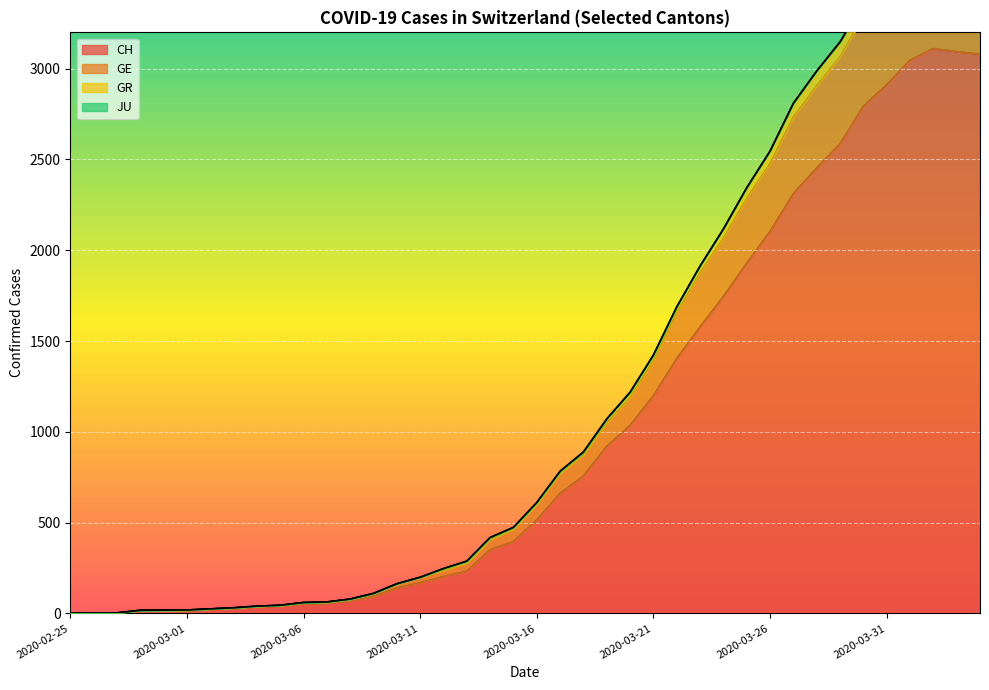

What is the difference between the maximum and second lowest values in the GR series?

3731